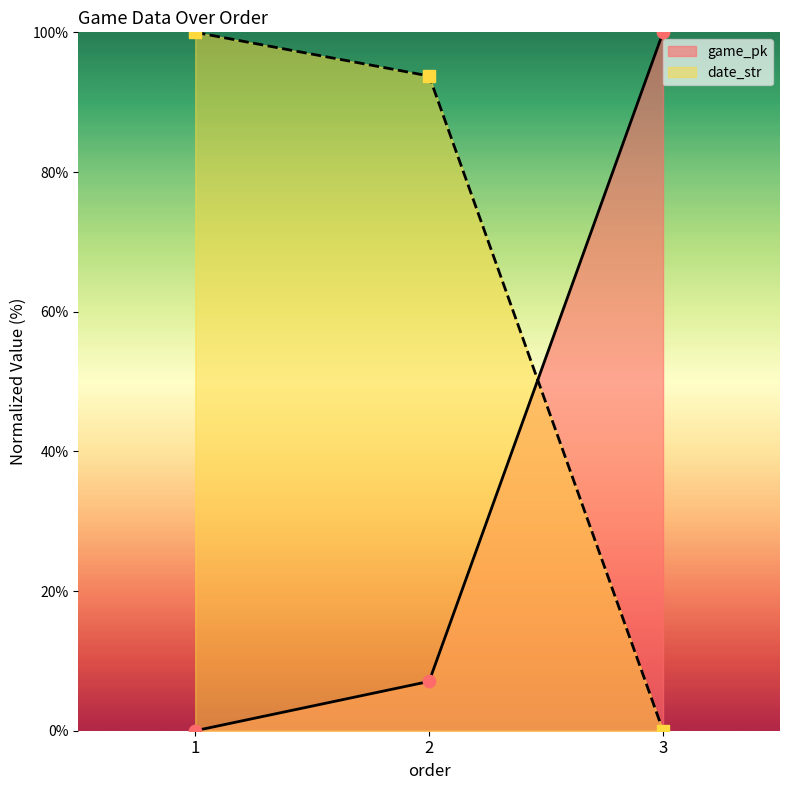

What are all the series names shown in the legend?

game_pk, date_str